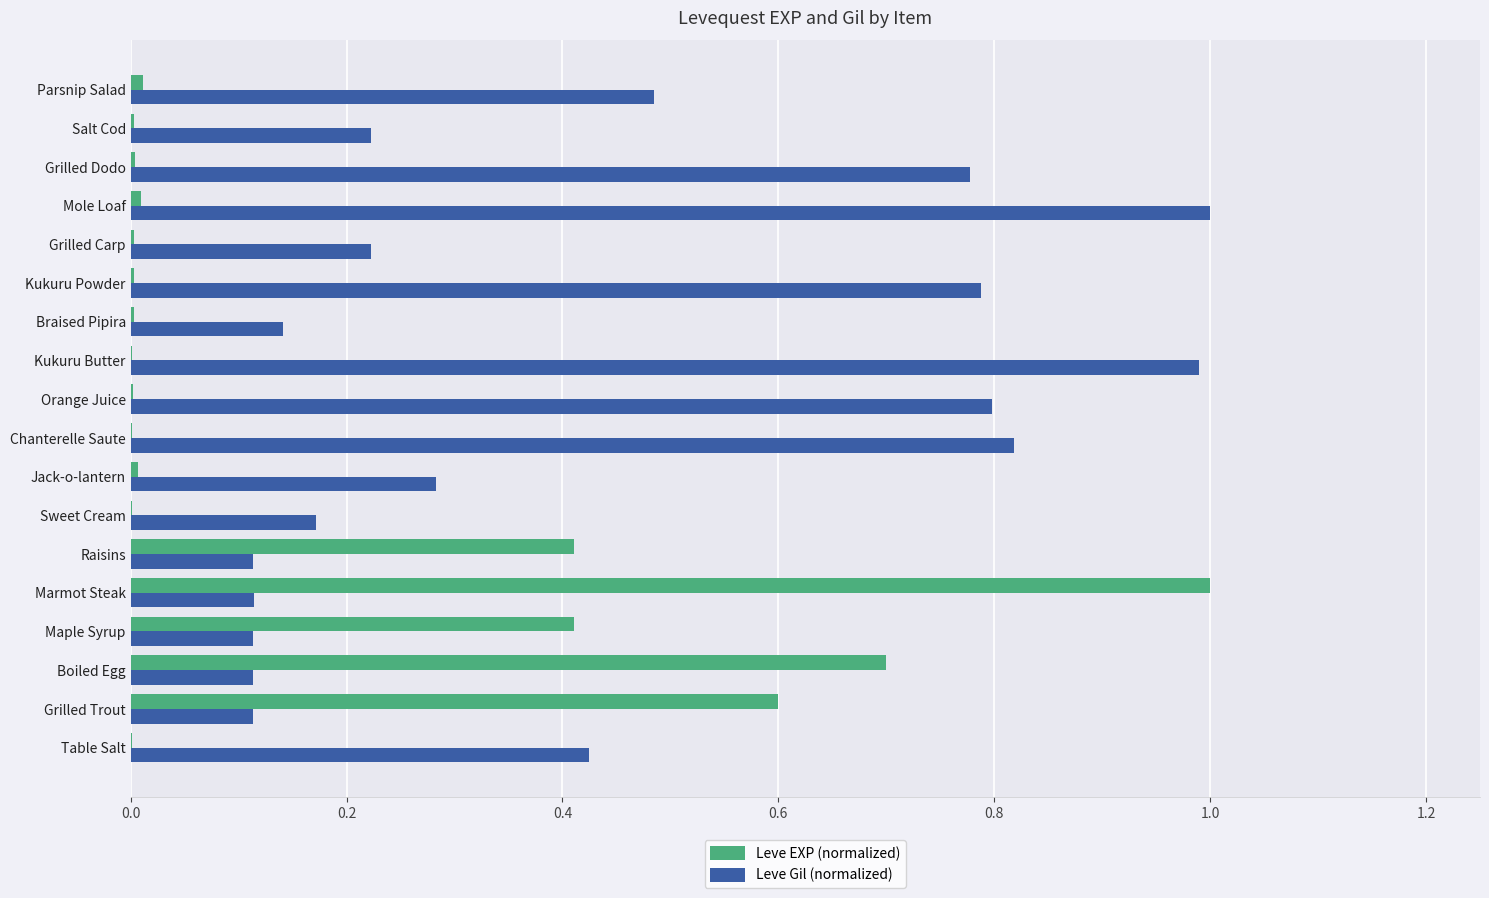

The Leve Gil (normalized) series shows 0.1 at Table Salt. True or false?

False